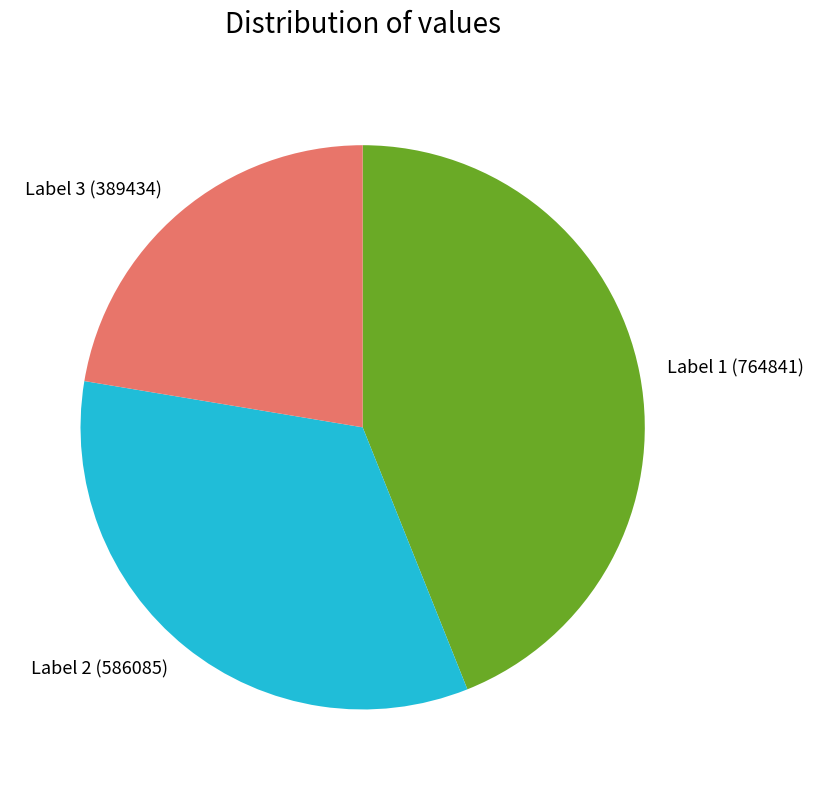

Rank the categories by value from highest to lowest.

Label 1 (764841), Label 2 (586085), Label 3 (389434)